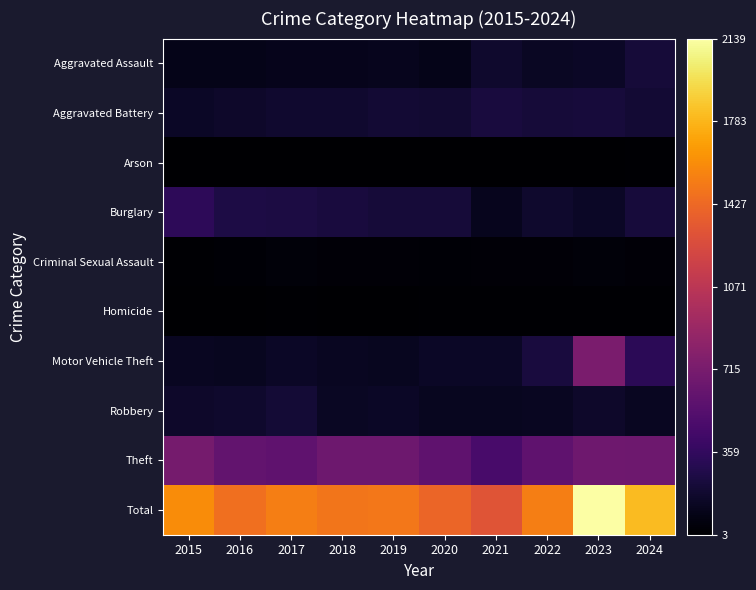

Count the number of data series in this chart.

10